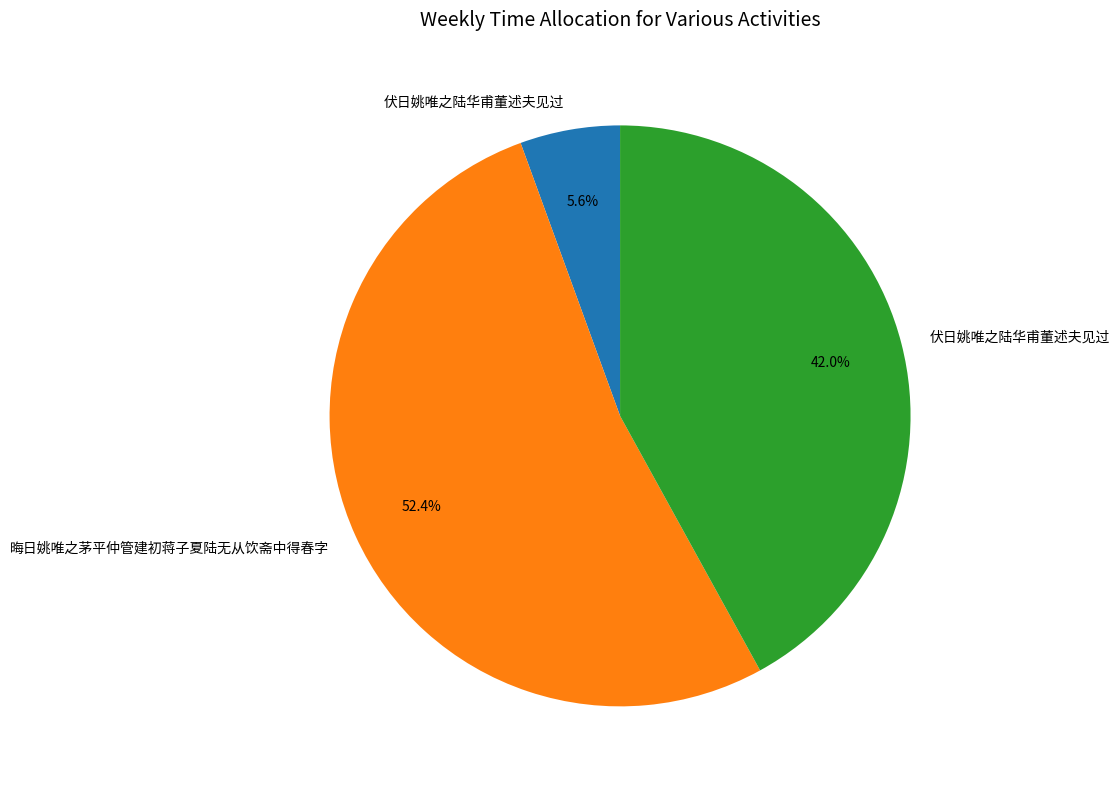

To the nearest percent, what is the difference between the largest and smallest slice percentages?

47%